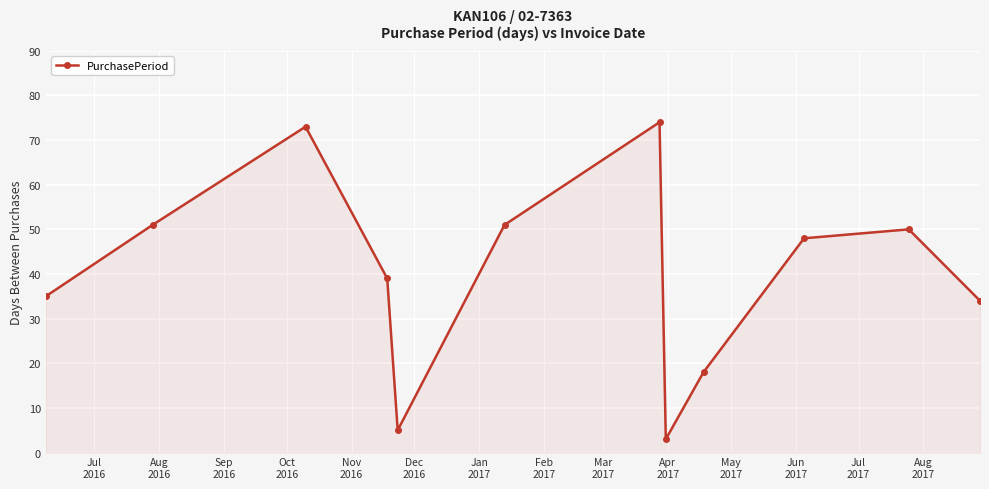

What is the value of the 1st point from the left?

35